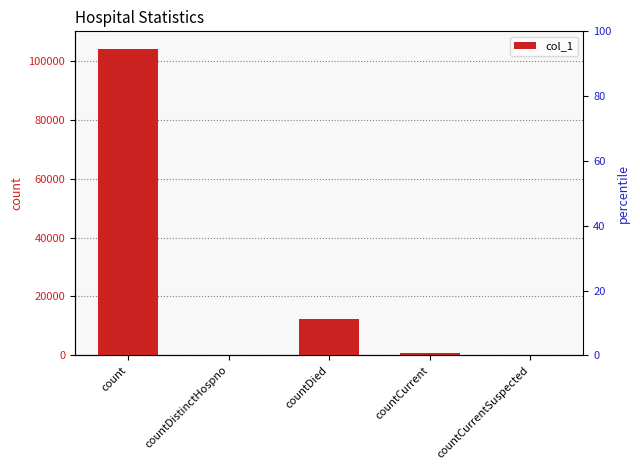

What is the difference between the maximum and minimum values?

103880